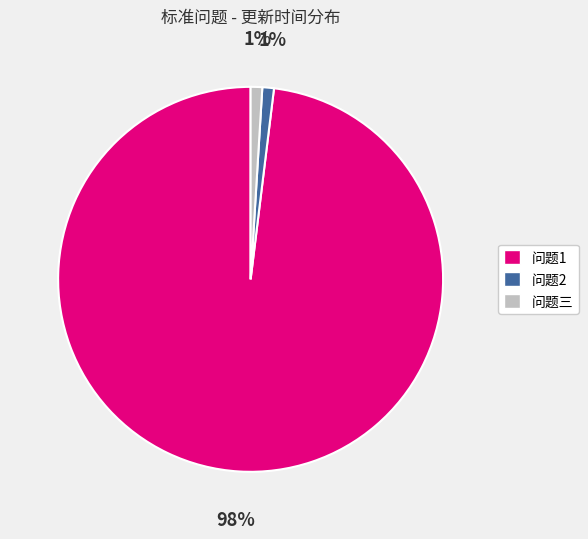

Is it true that 问题2 is 10% of the pie?

False